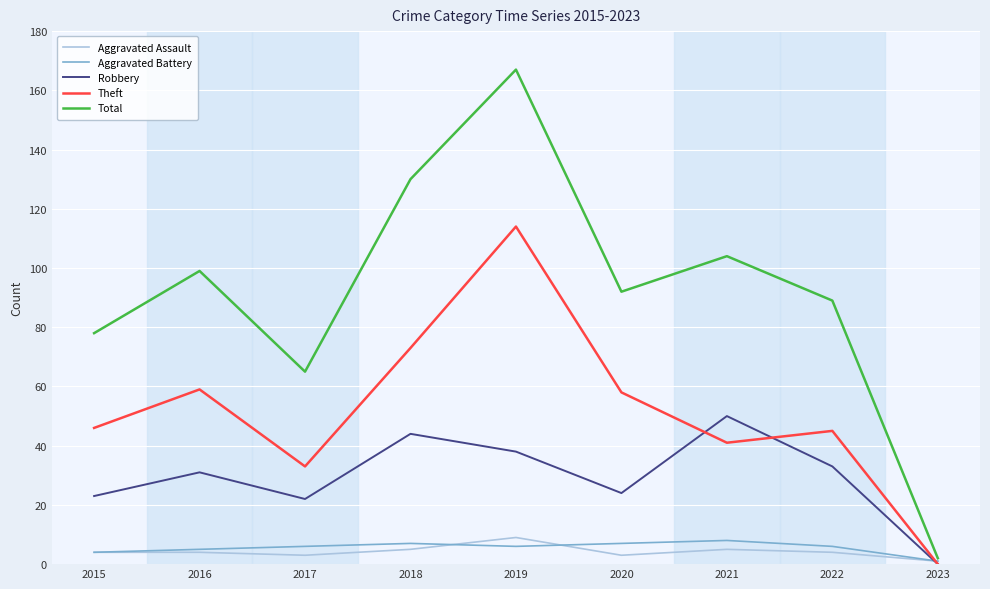

What is the maximum value for Aggravated Assault?

9